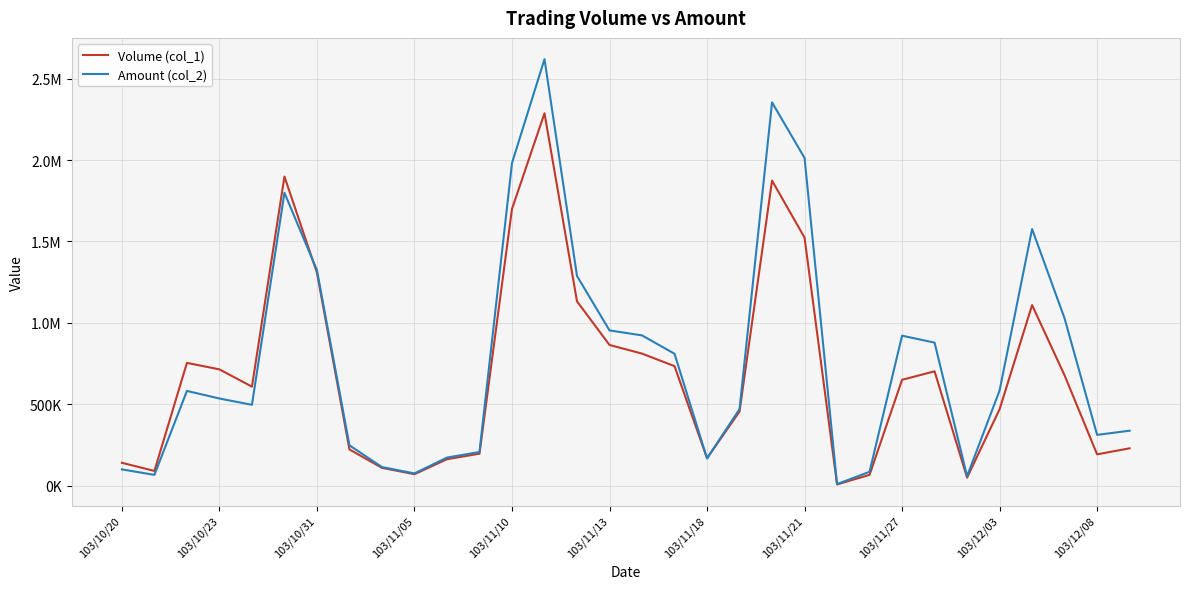

Does the chart display data point markers on the line(s)?

No